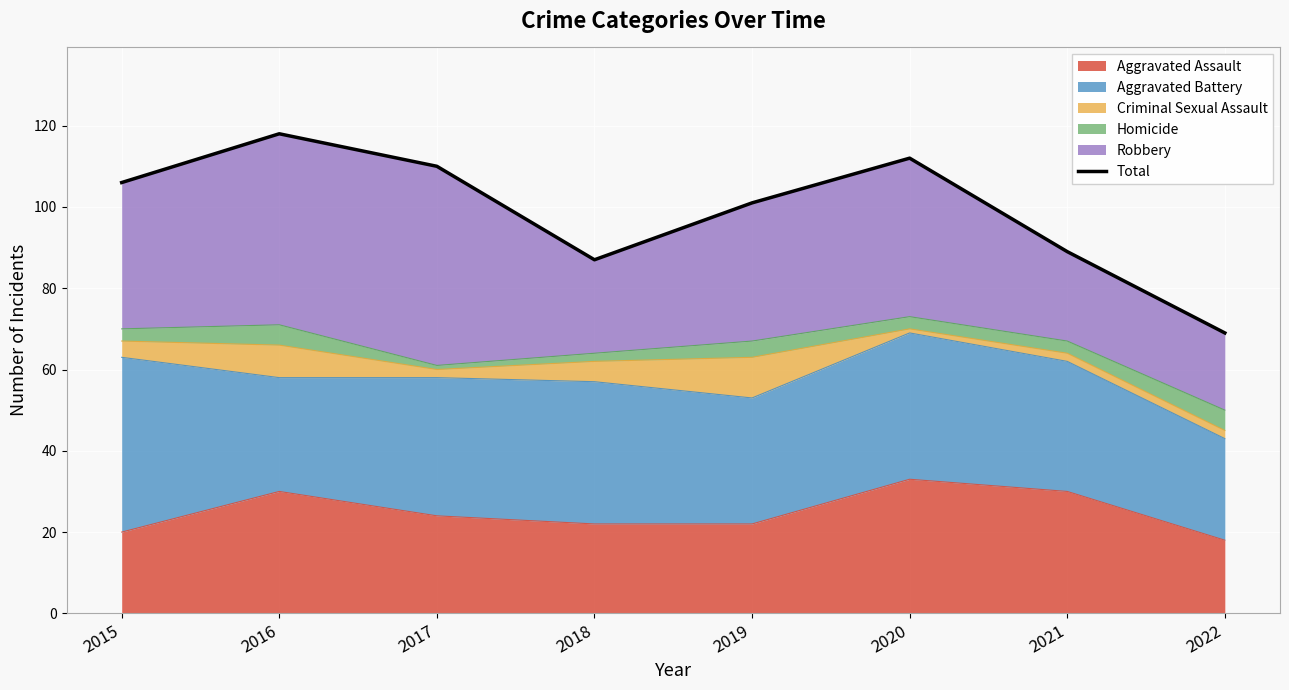

True or false: the data shows 160 at 2019.

False